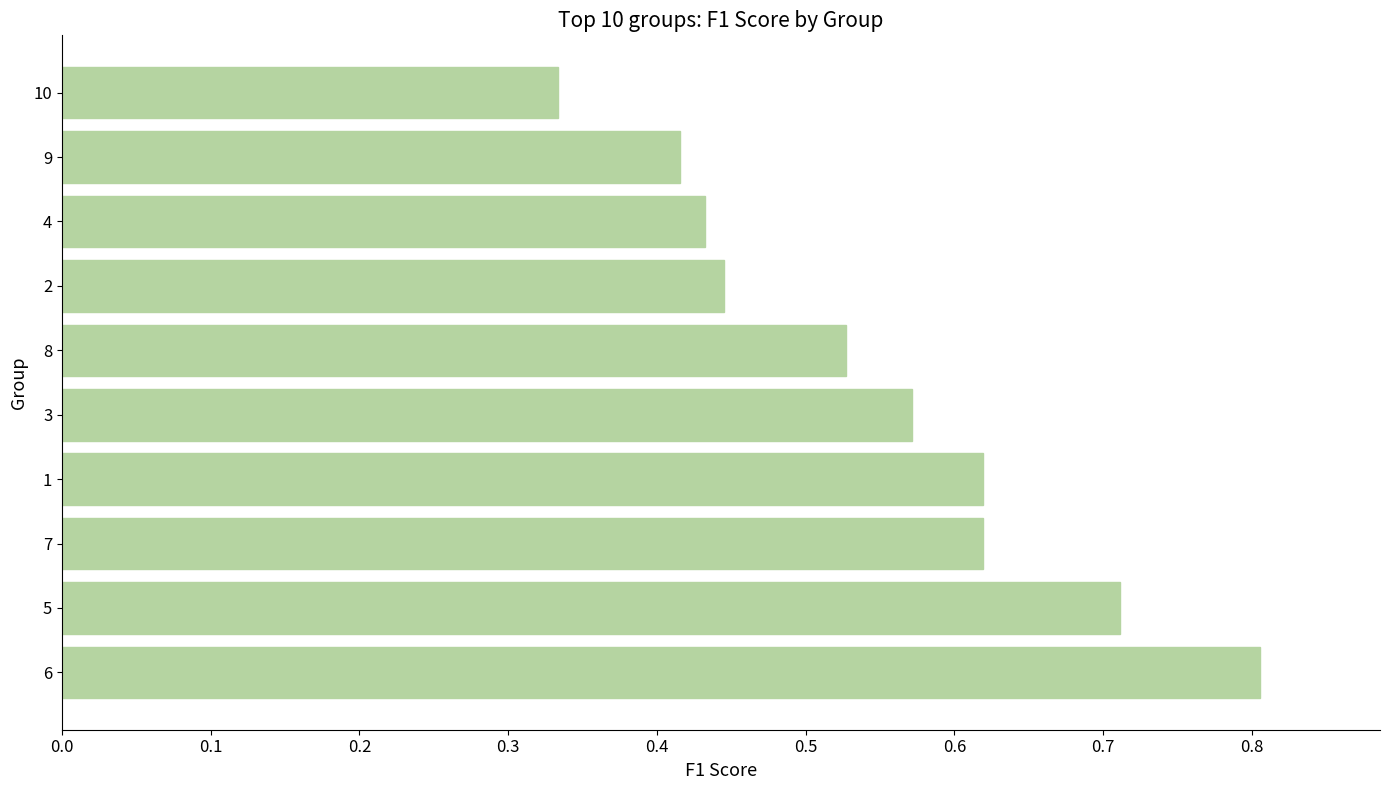

How many categories are shown in the chart?

10